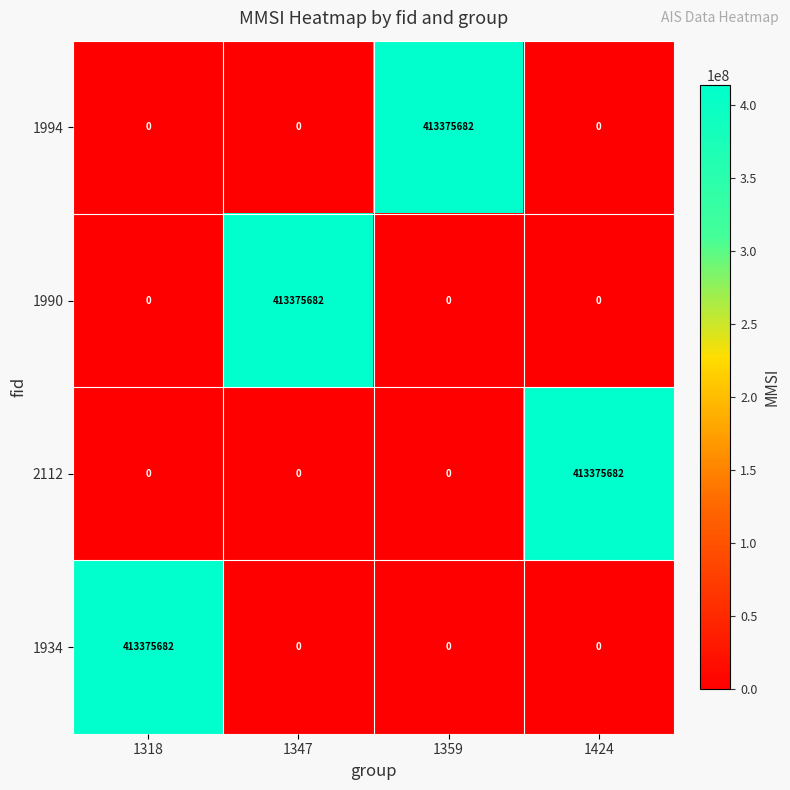

What is the sum of all 1934 values?

413375682